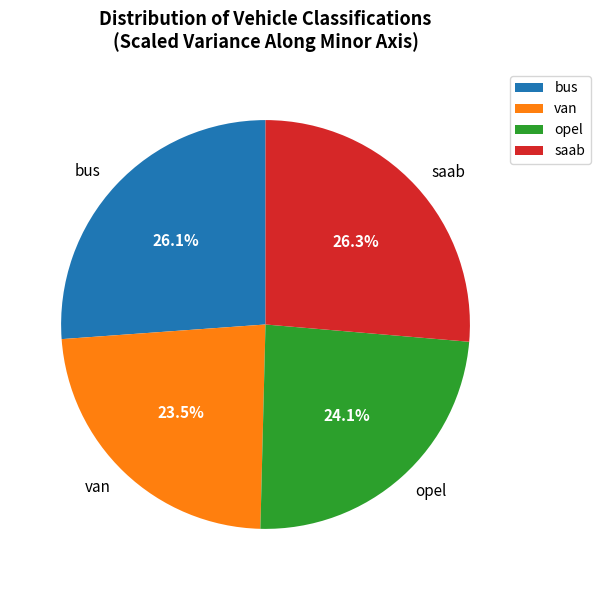

Count the number of slices in the pie.

4